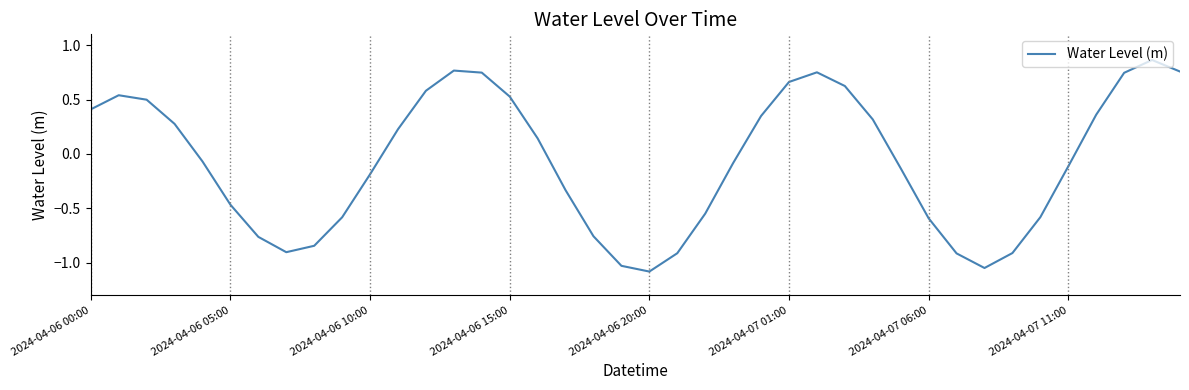

What is the difference between the maximum and minimum values?

1.9